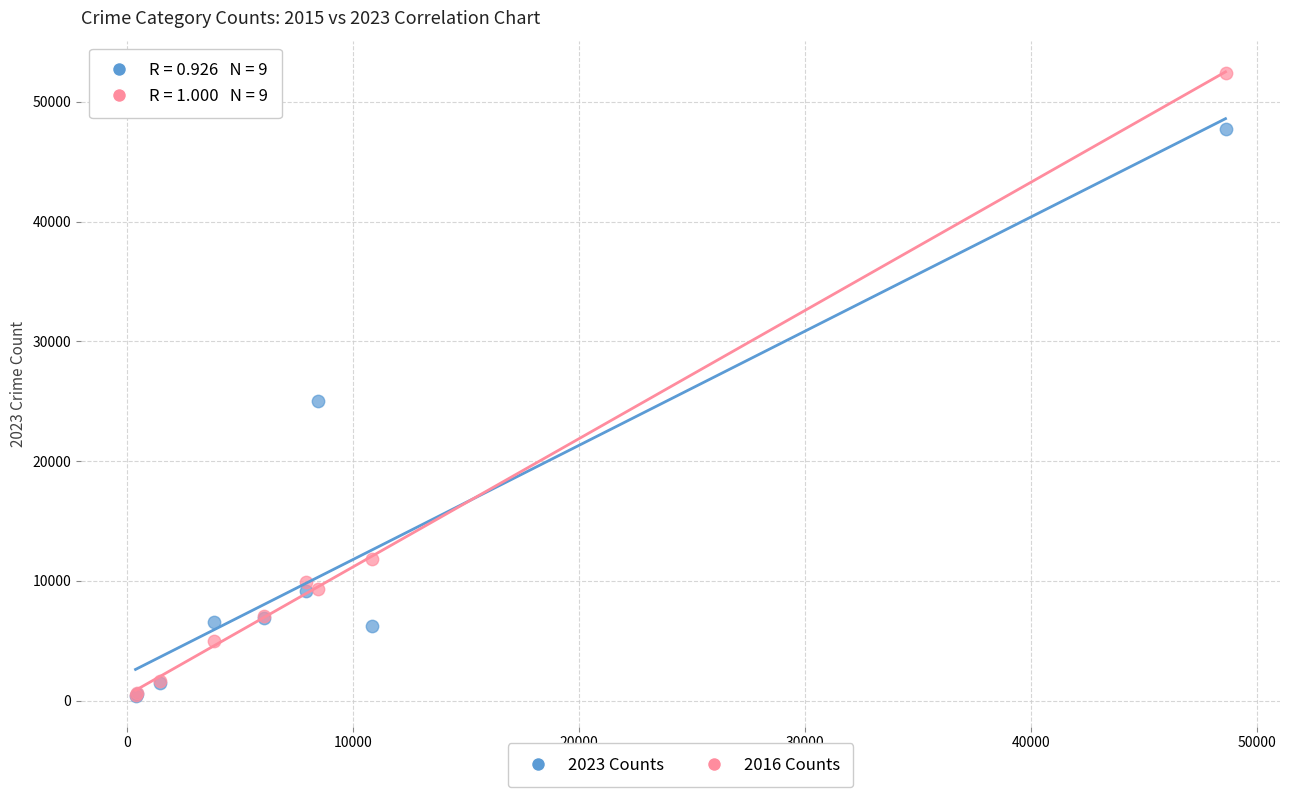

Across all series, what Y value is closest to 26408?

25026